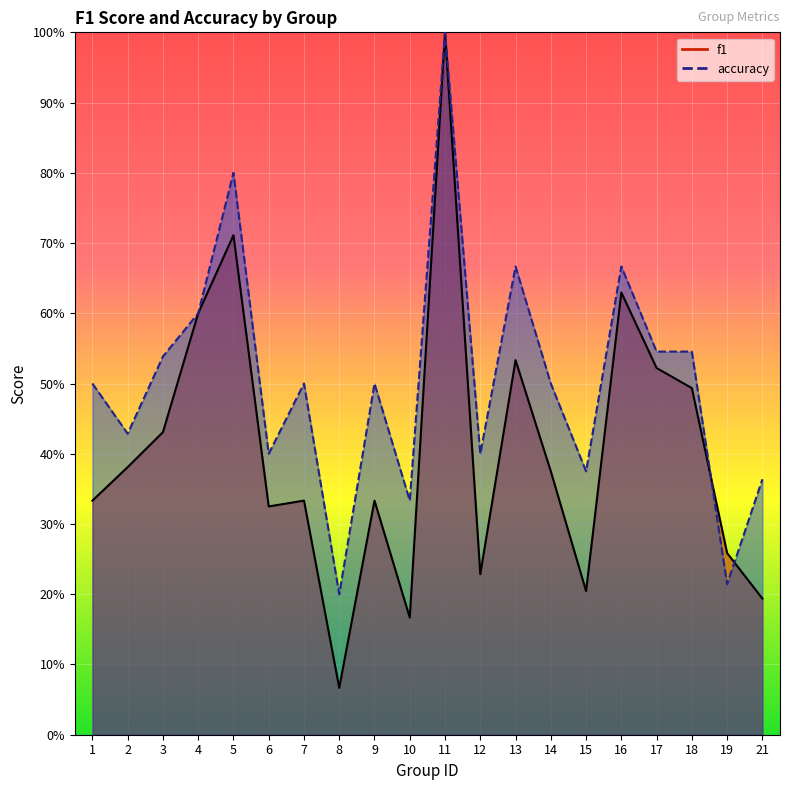

Which series has the widest spread of values?

f1